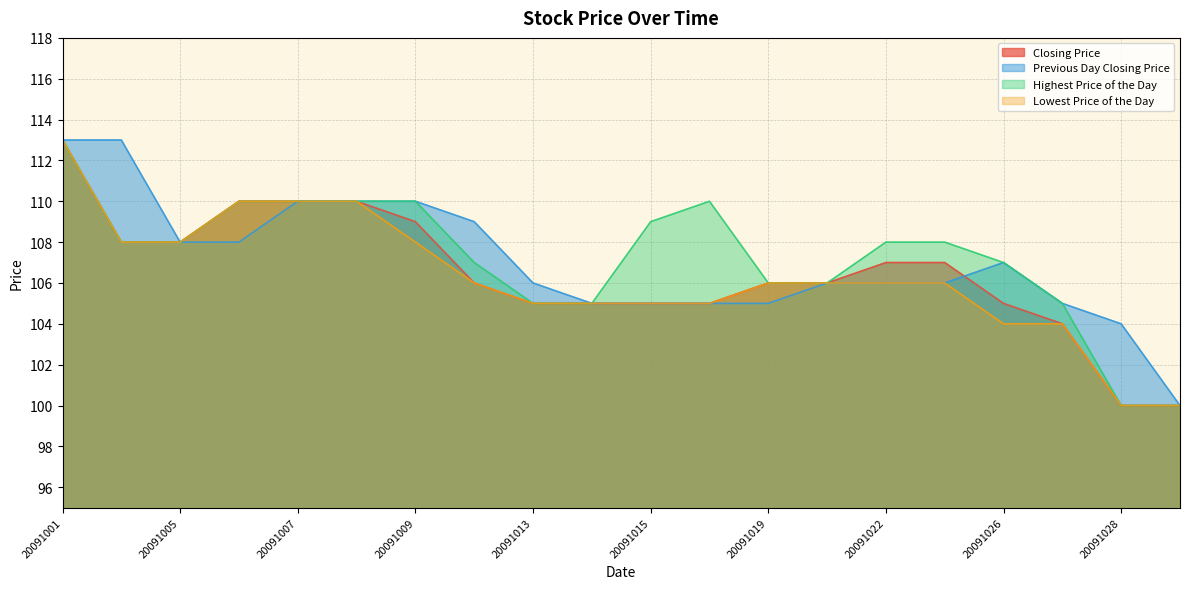

What is the maximum value for Lowest Price of the Day?

113